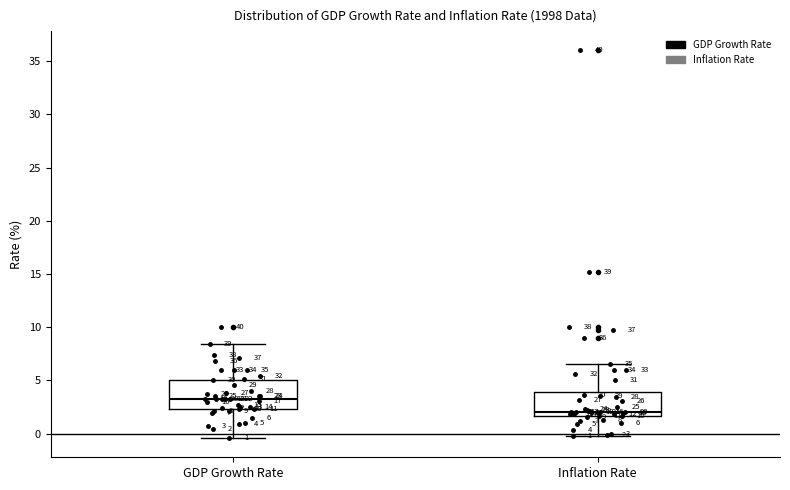

Which box's median line is the highest?

GDP Growth Rate